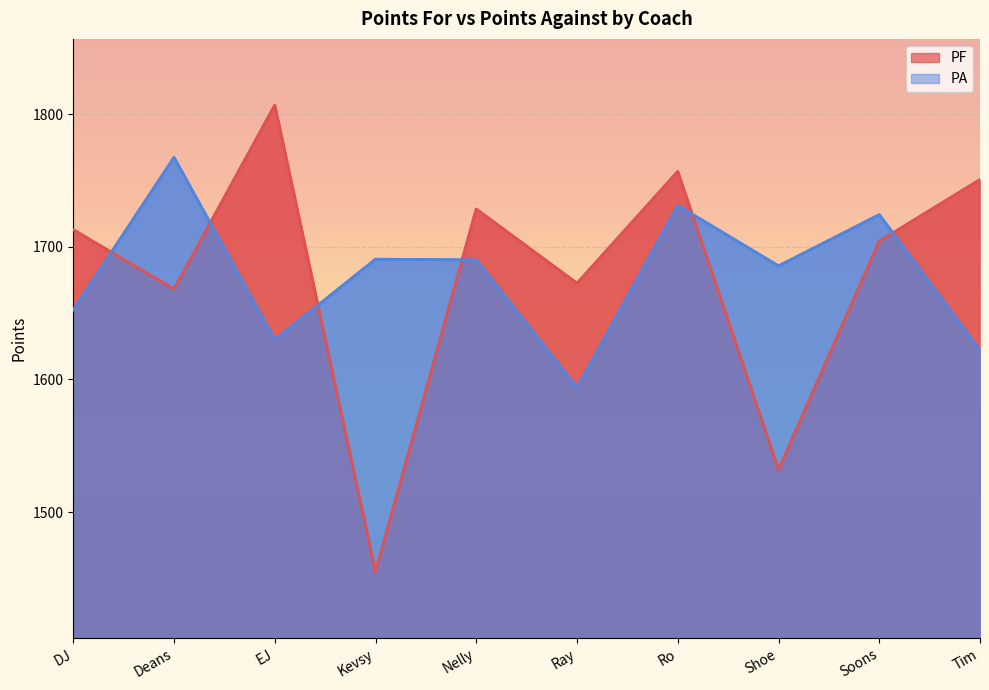

What is the highest value of the PF series?

1806.7